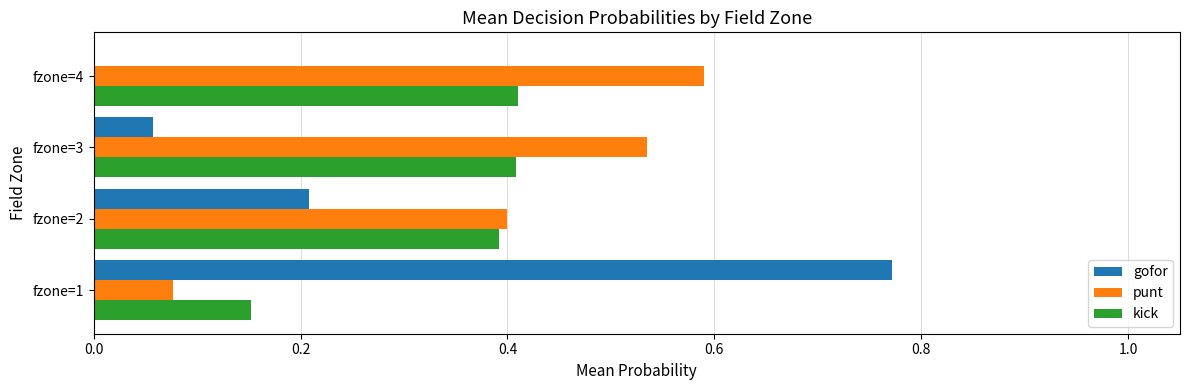

The punt series shows 0.4 at fzone=2. True or false?

True